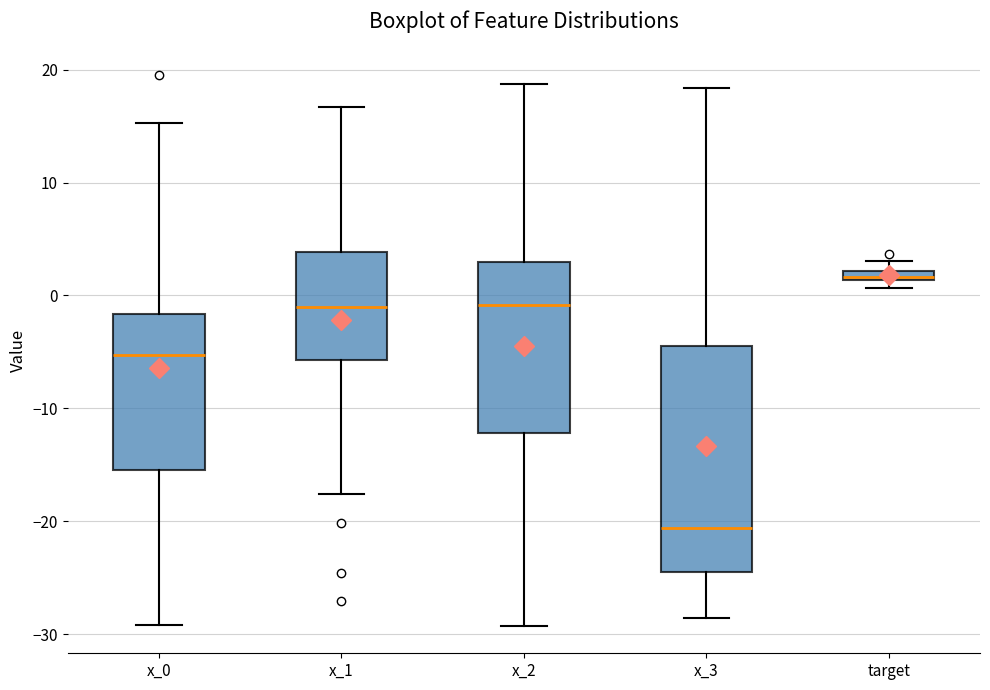

Which box has the highest median line?

target